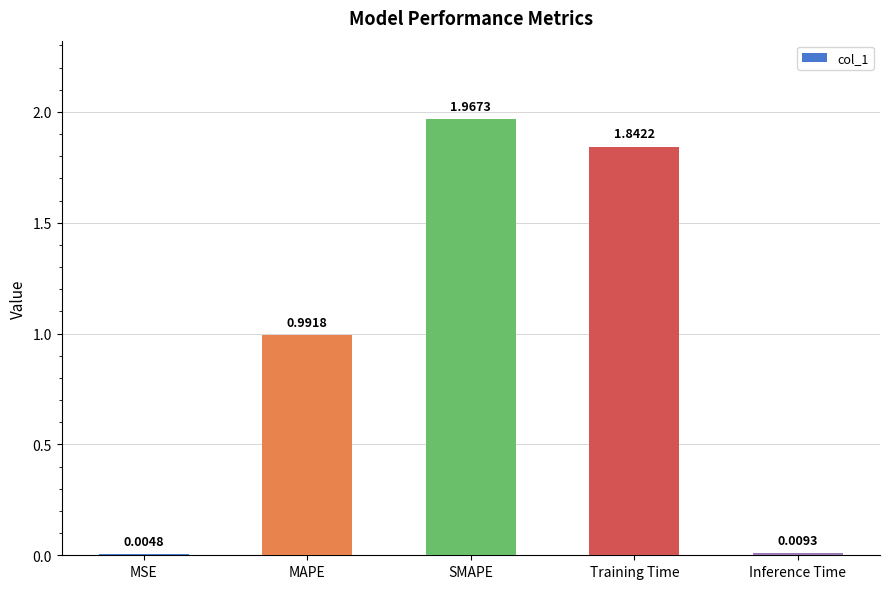

Are the bars grouped side by side (vs. stacked)?

No